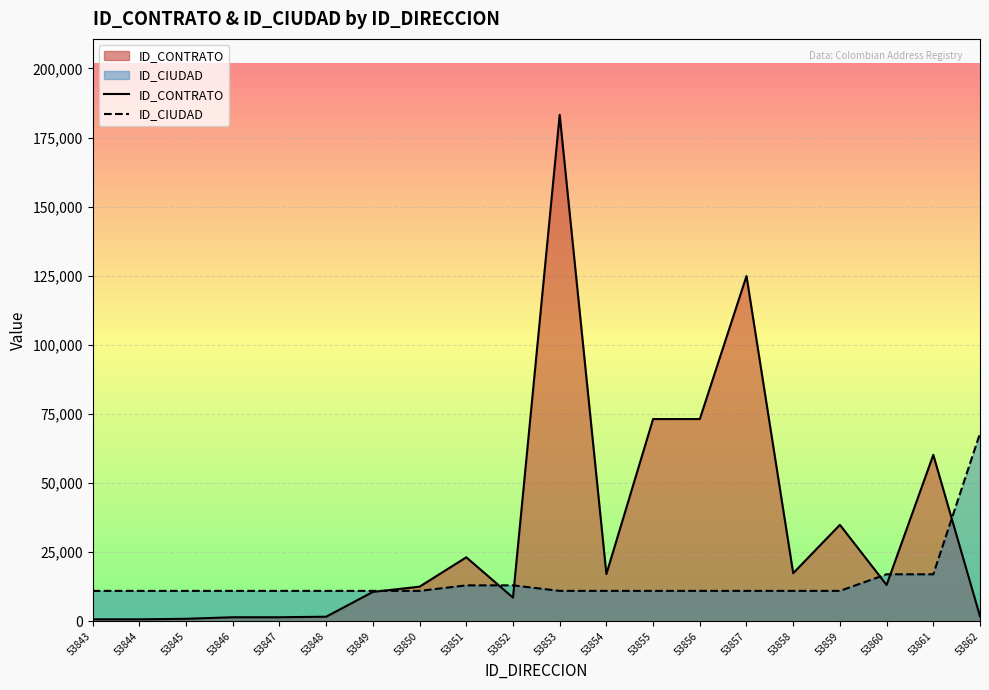

Rank the series by their maximum value, from lowest to highest.

ID_CIUDAD, ID_CONTRATO